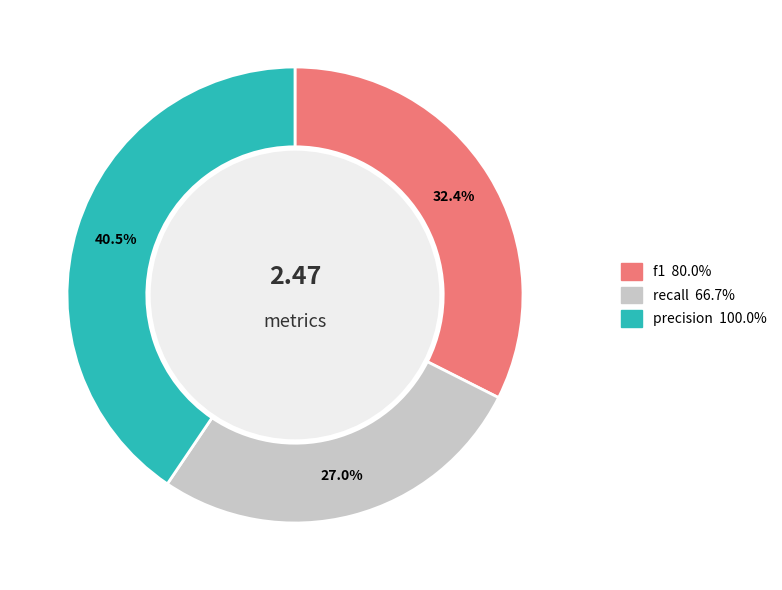

Between recall and precision, which is larger?

precision